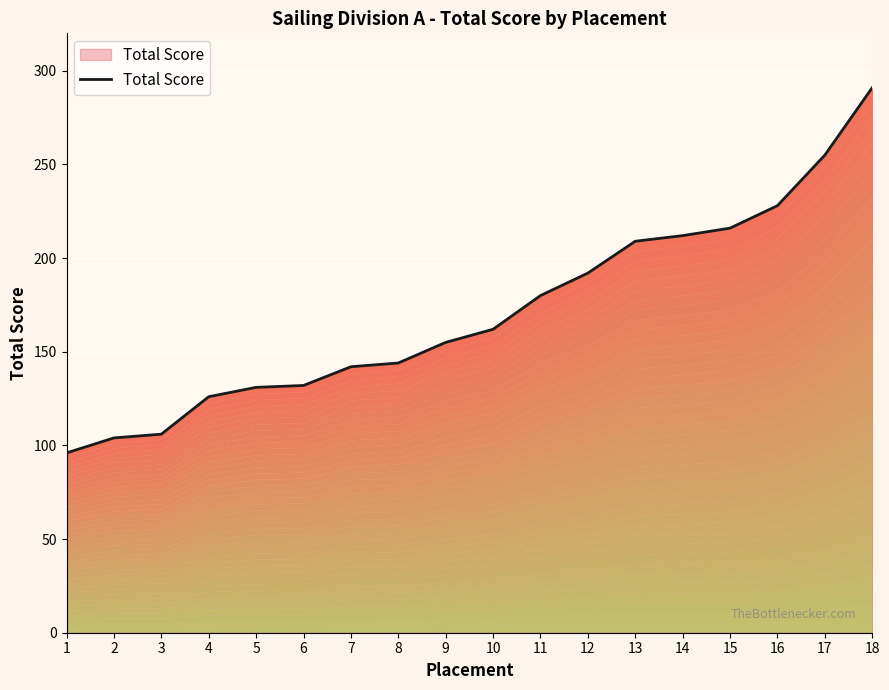

Rank the categories by value from highest to lowest.

18, 17, 16, 15, 14, 13, 12, 11, 10, 9, 8, 7, 6, 5, 4, 3, 2, 1